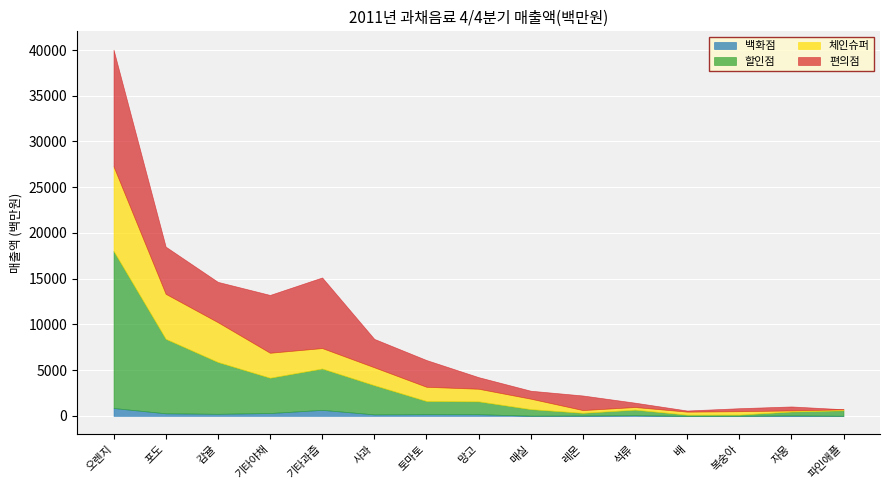

How many lines are shown in the chart?

4